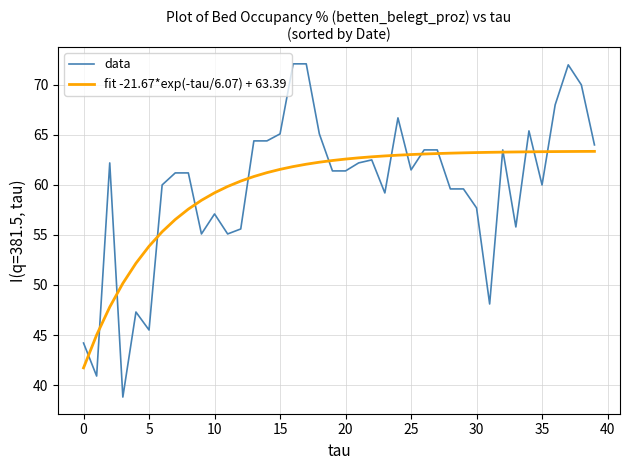

What is the minimum value shown in the chart?

38.8